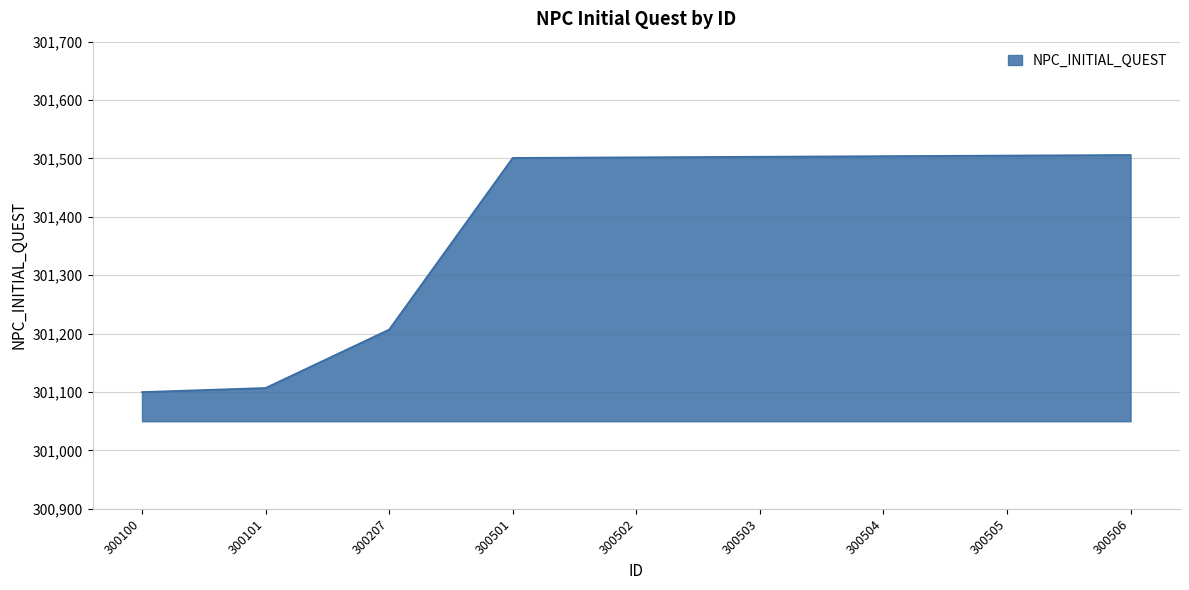

Which has a higher value, 300100 or 300503?

300503